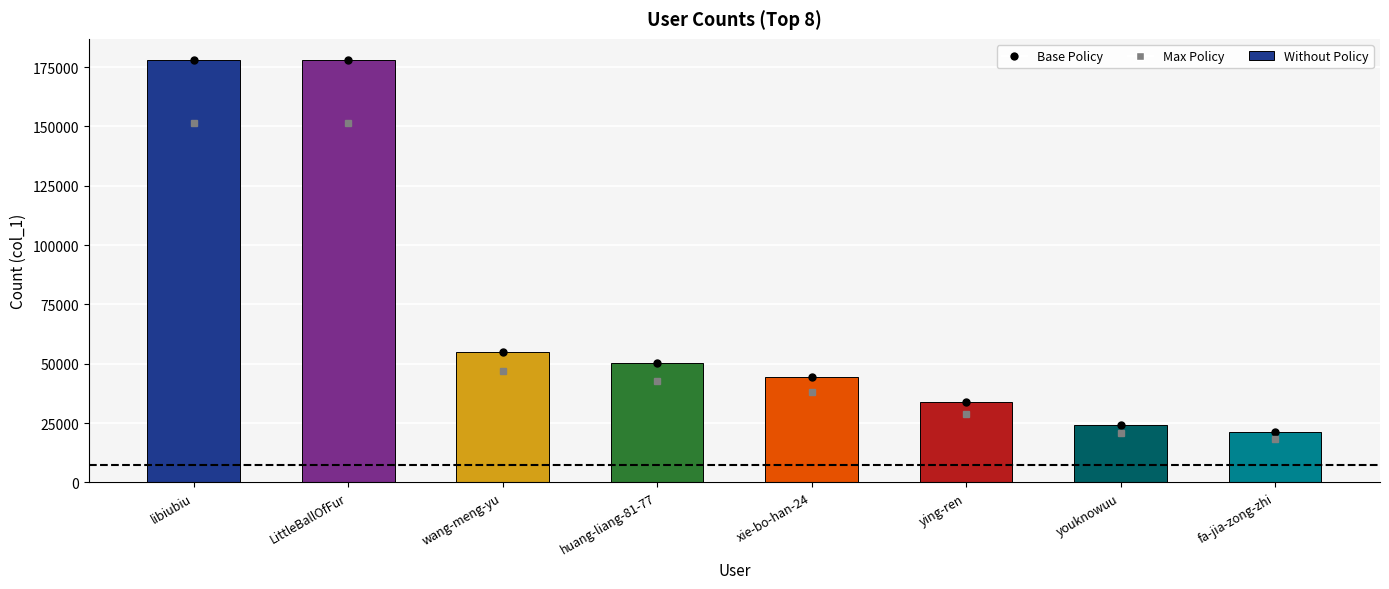

How many bars are there in total?

8